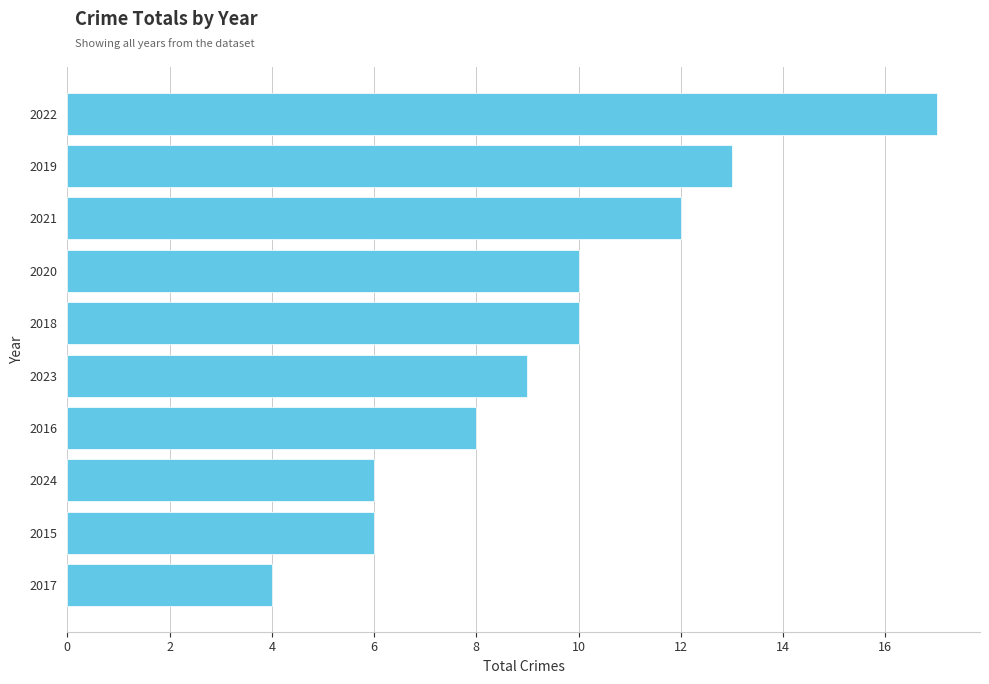

The chart shows a value of 4 at 2023. True or false?

False